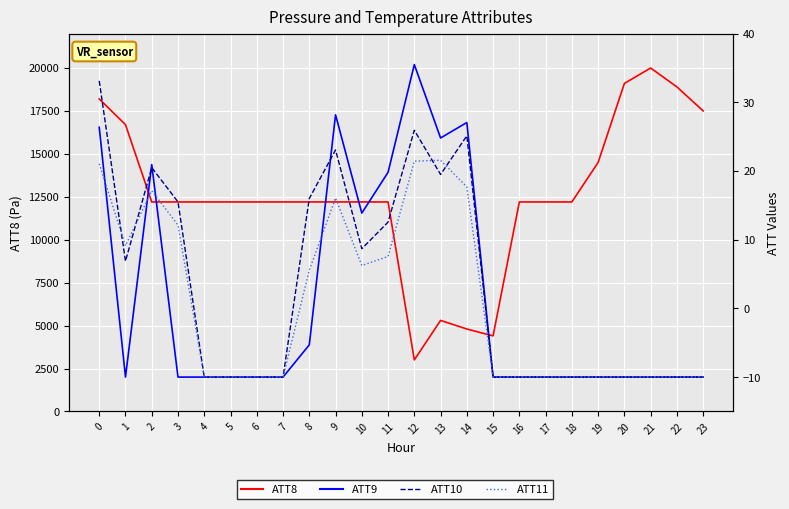

How many categories are shown in the chart?

24